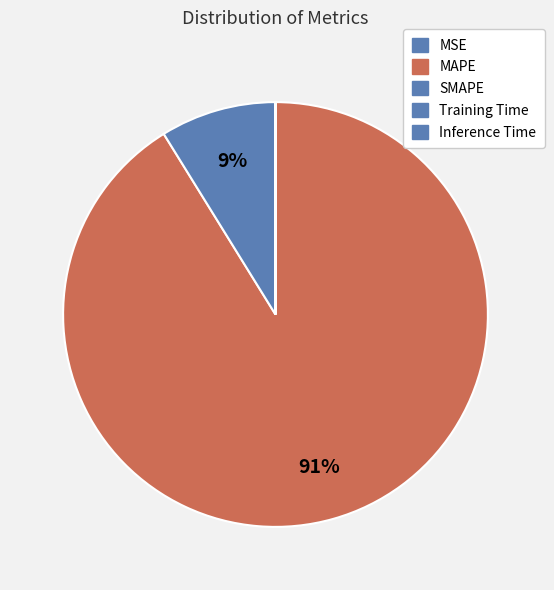

How many segments does this pie chart have?

5